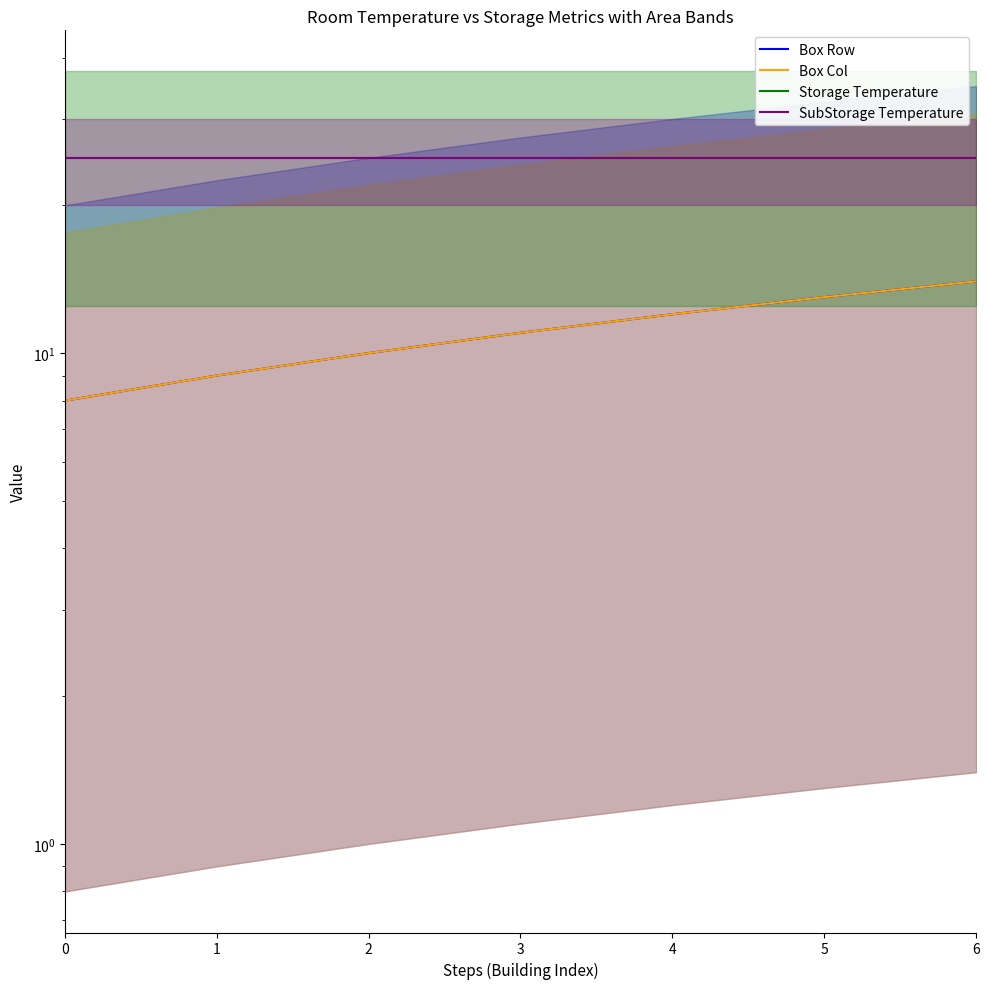

What is the average value of the Box Col series?

11